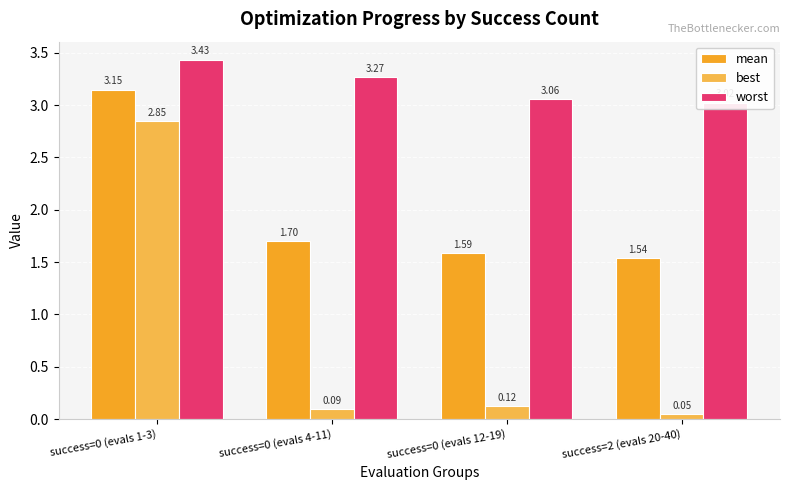

Which has a higher value, success=2 (evals 20-40) or success=0 (evals 4-11)?

success=0 (evals 4-11)